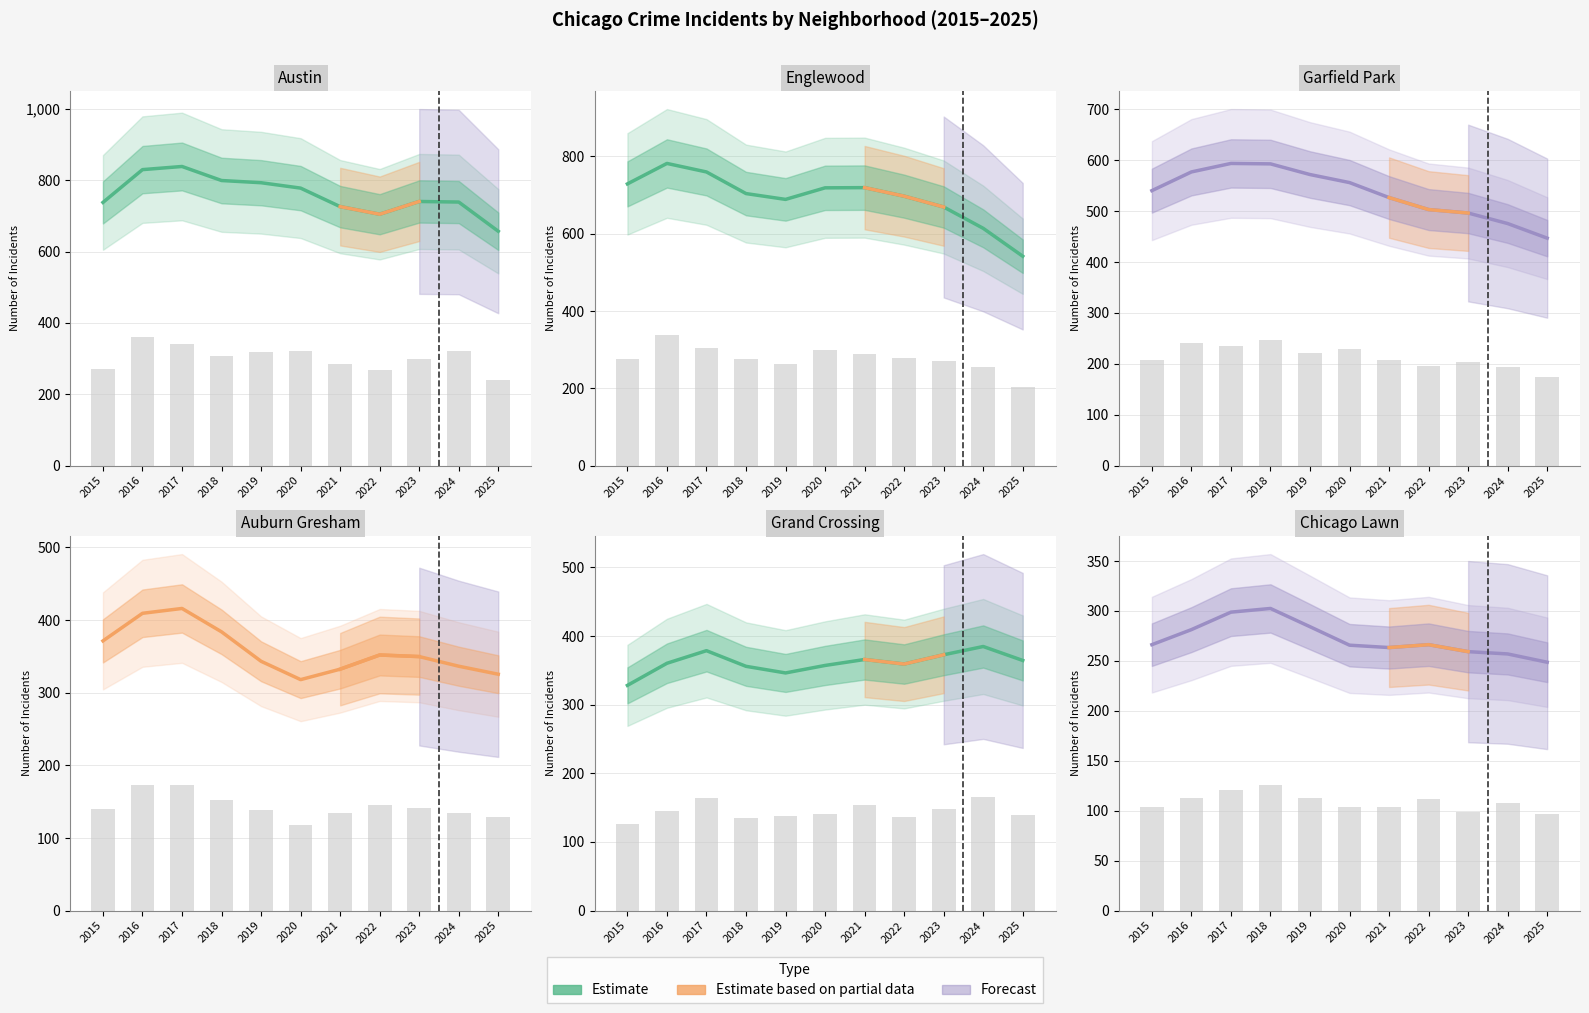

Does the chart contain any negative values?

No